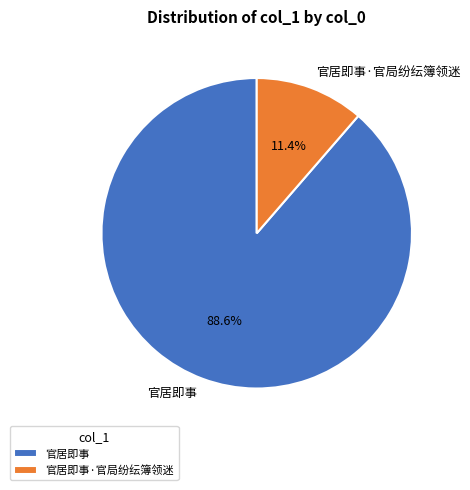

What percentage is NOT represented by 官居即事·官局纷纭簿领迷?

88.6%